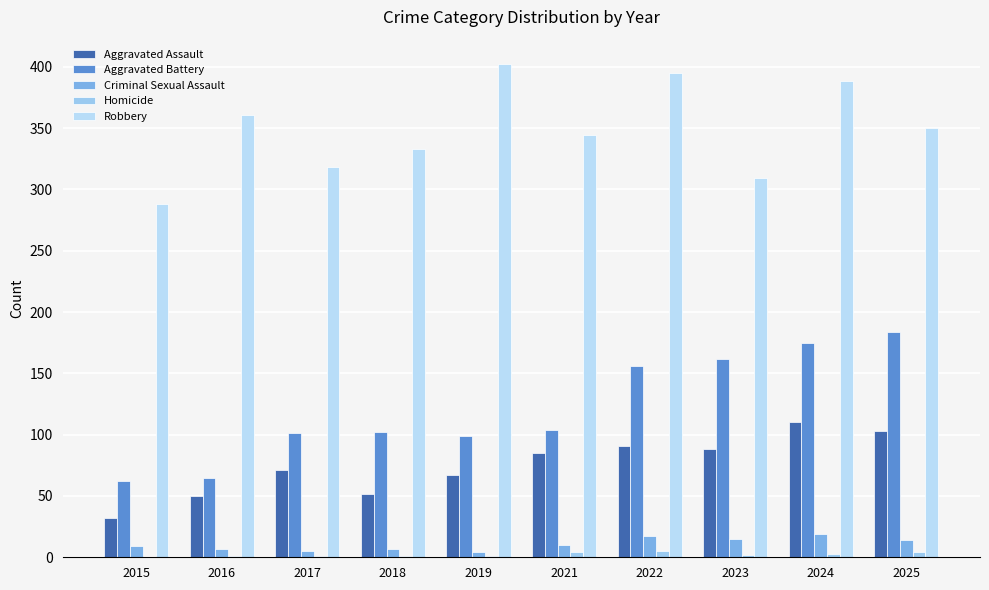

Between 2016 and 2023, which is larger?

2023